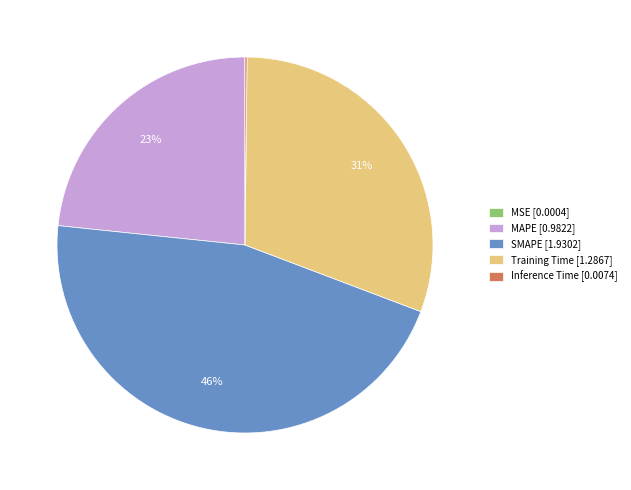

Is there a majority slice in this chart?

No